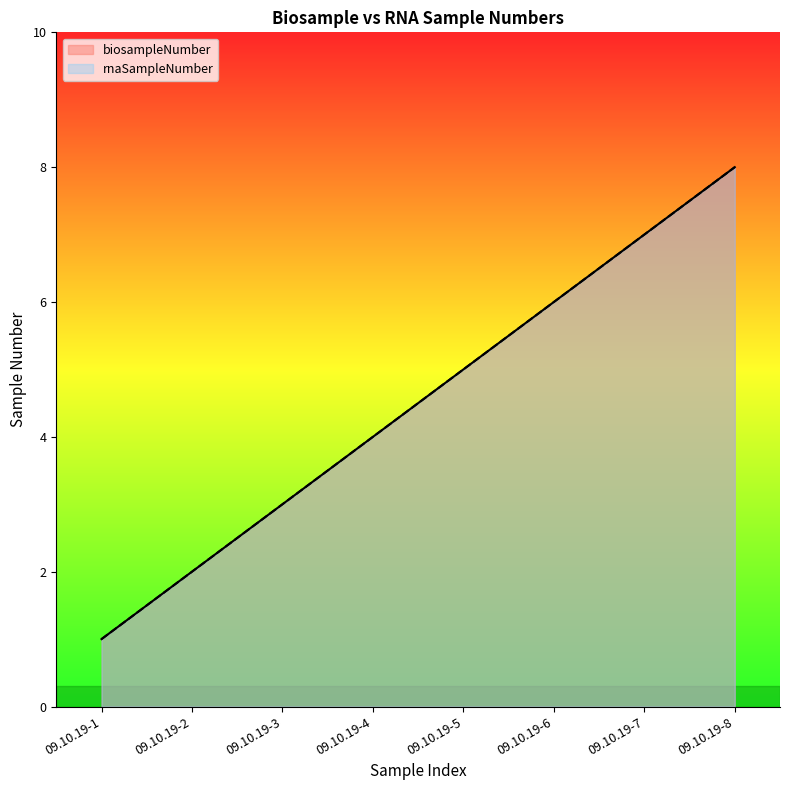

Reading left to right, list all the values displayed in this chart.

biosampleNumber: 1	2	3	4	5	6	7	8
rnaSampleNumber: 1	2	3	4	5	6	7	8